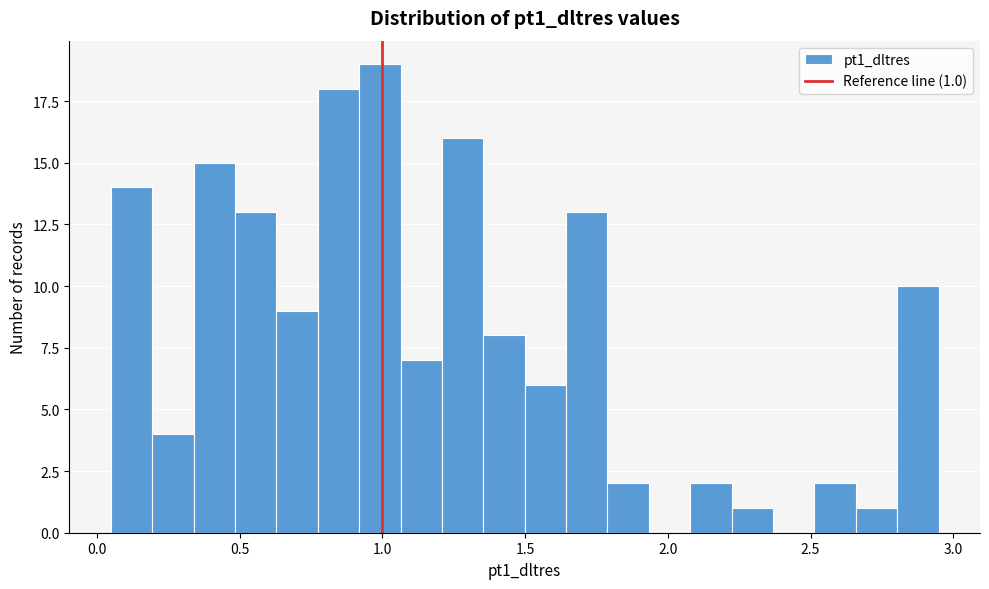

Read against the x-axis, roughly where is the centre of the tallest bar?

1.00